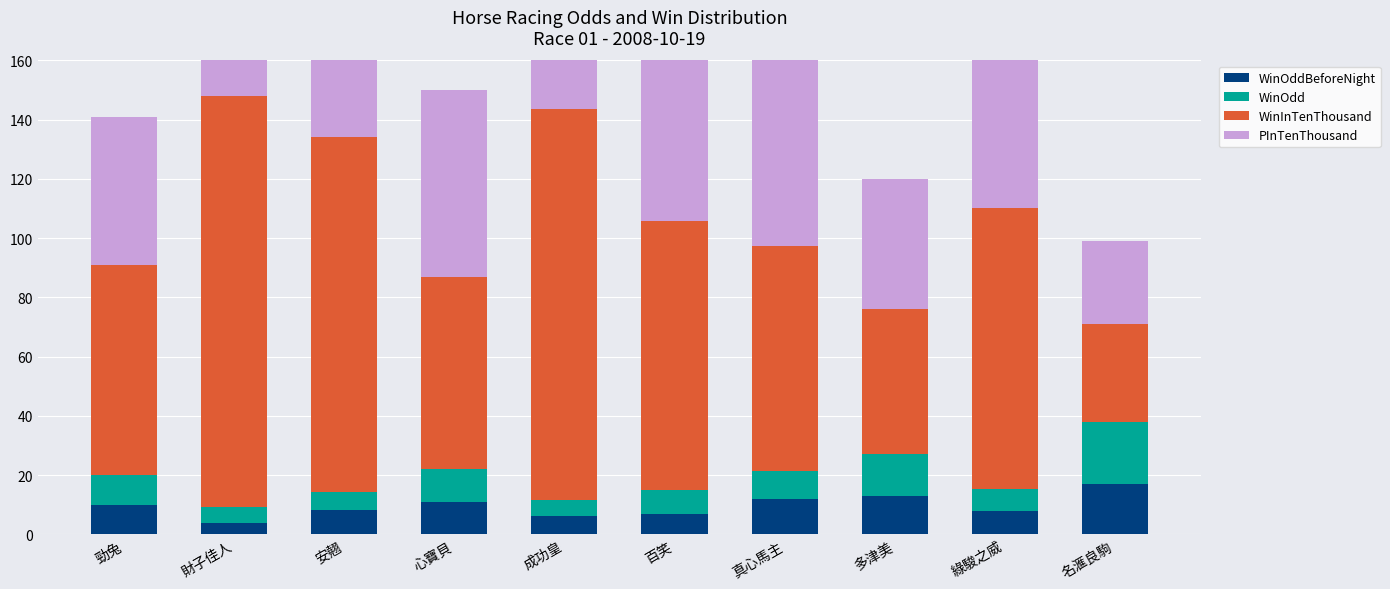

Which series has the largest range (max minus min)?

WinInTenThousand